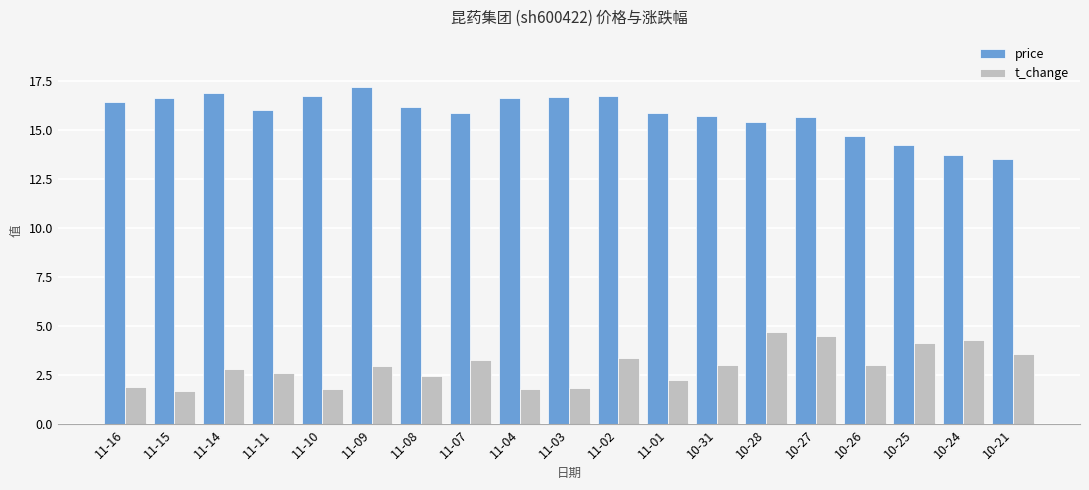

Rank the series at 11-04 from highest to lowest value.

price, t_change